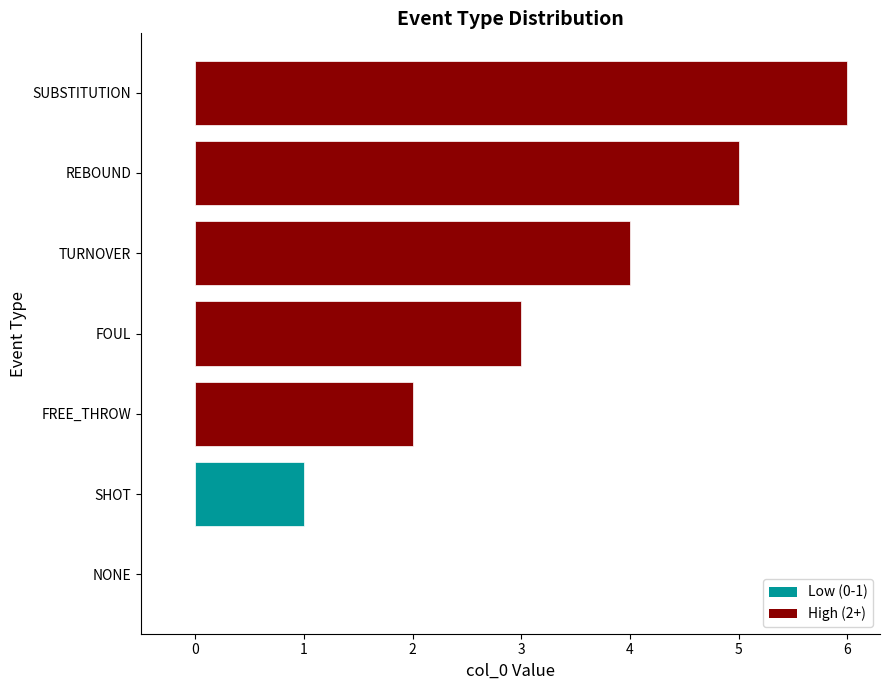

The value at REBOUND is 3. True or false?

False